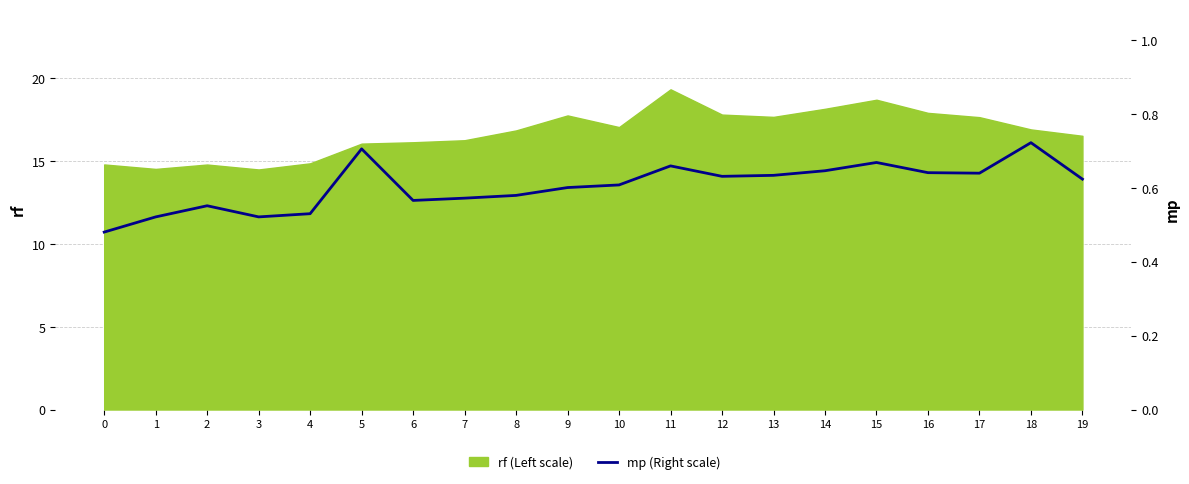

Reading right to left, list all the values displayed in this chart.

19=0.6	18=0.7	17=0.6	16=0.6	15=0.7	14=0.6	13=0.6	12=0.6	11=0.7	10=0.6	9=0.6	8=0.6	7=0.6	6=0.6	5=0.7	4=0.5	3=0.5	2=0.6	1=0.5	0=0.5